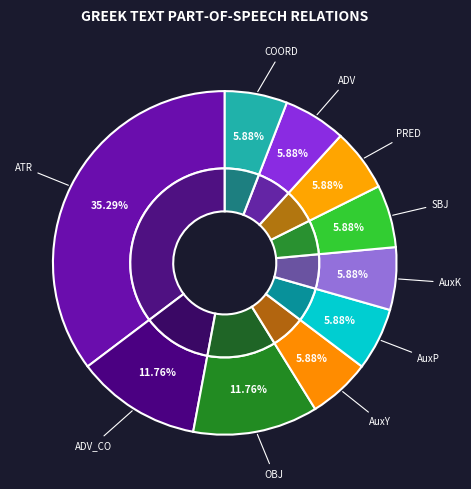

True or false: AuxY accounts for 6% of the total.

True